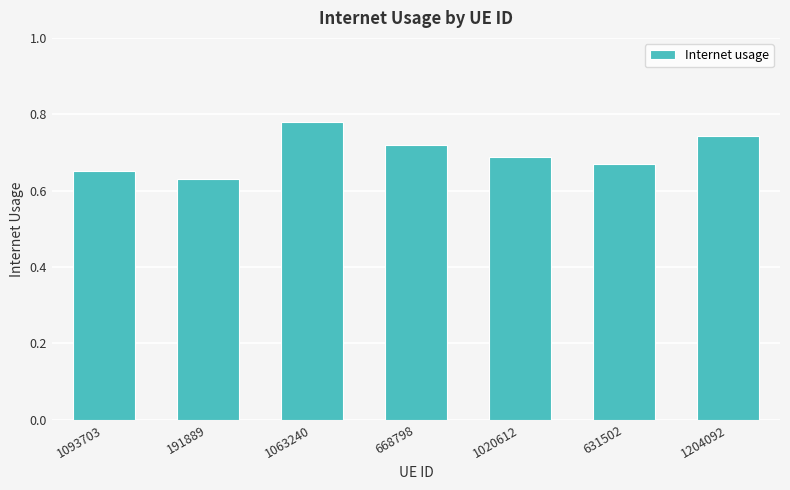

Does the chart contain any negative values?

No